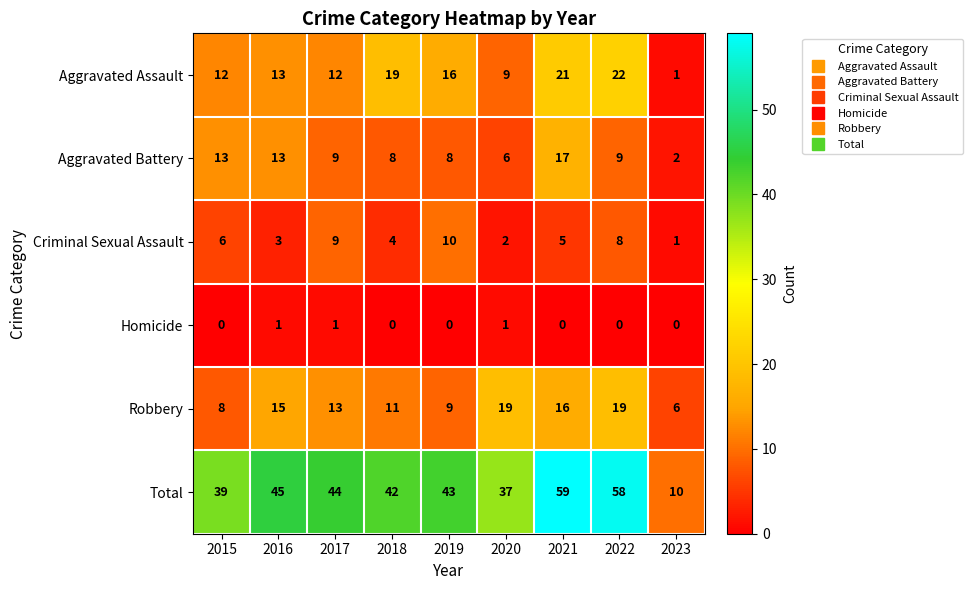

At 2019, list the series in order from largest to smallest.

Total, Aggravated Assault, Criminal Sexual Assault, Robbery, Aggravated Battery, Homicide